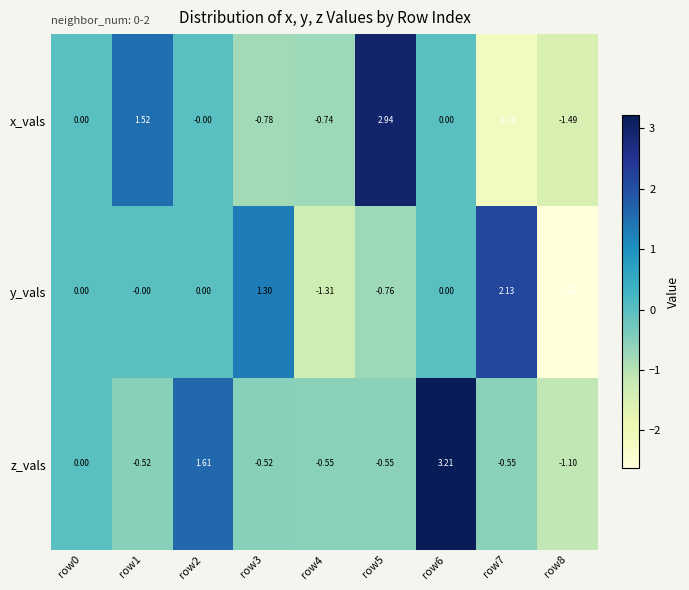

Which series has the largest total across all categories?

z_vals